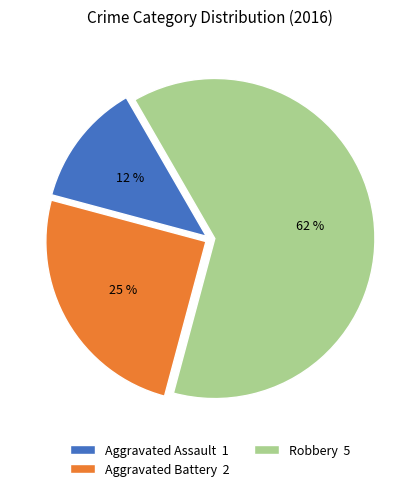

To the nearest percent, what is the average slice percentage?

33%